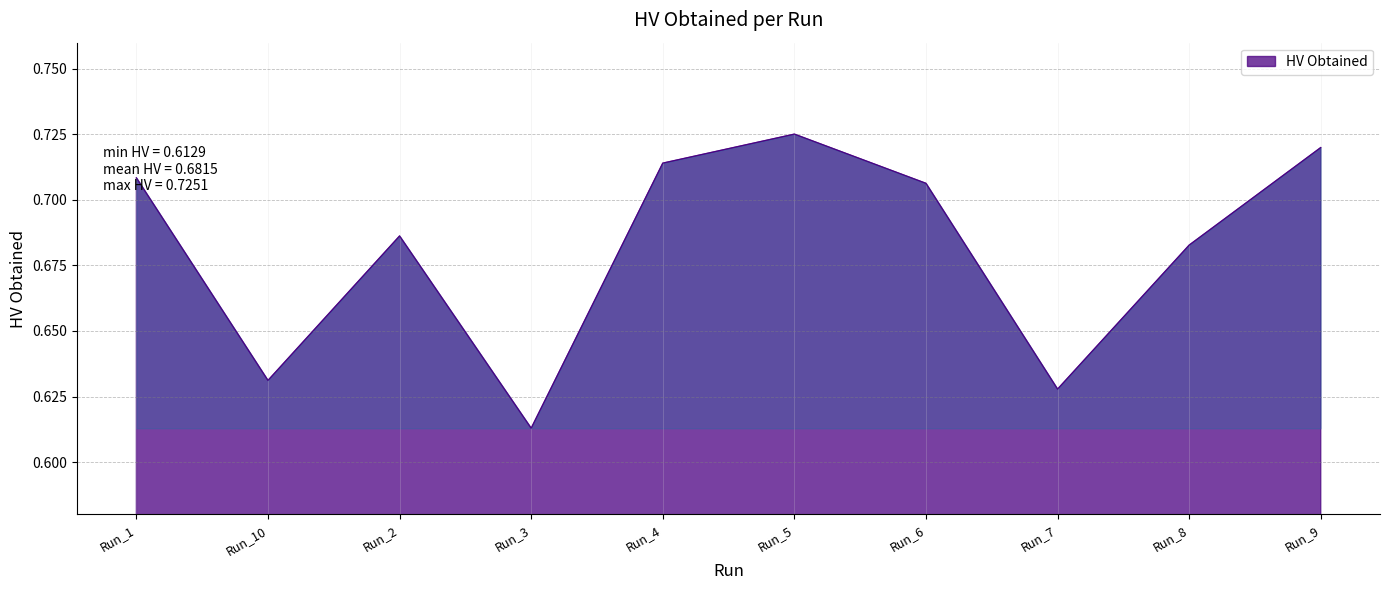

Which category has the lowest value across all series?

Run_3